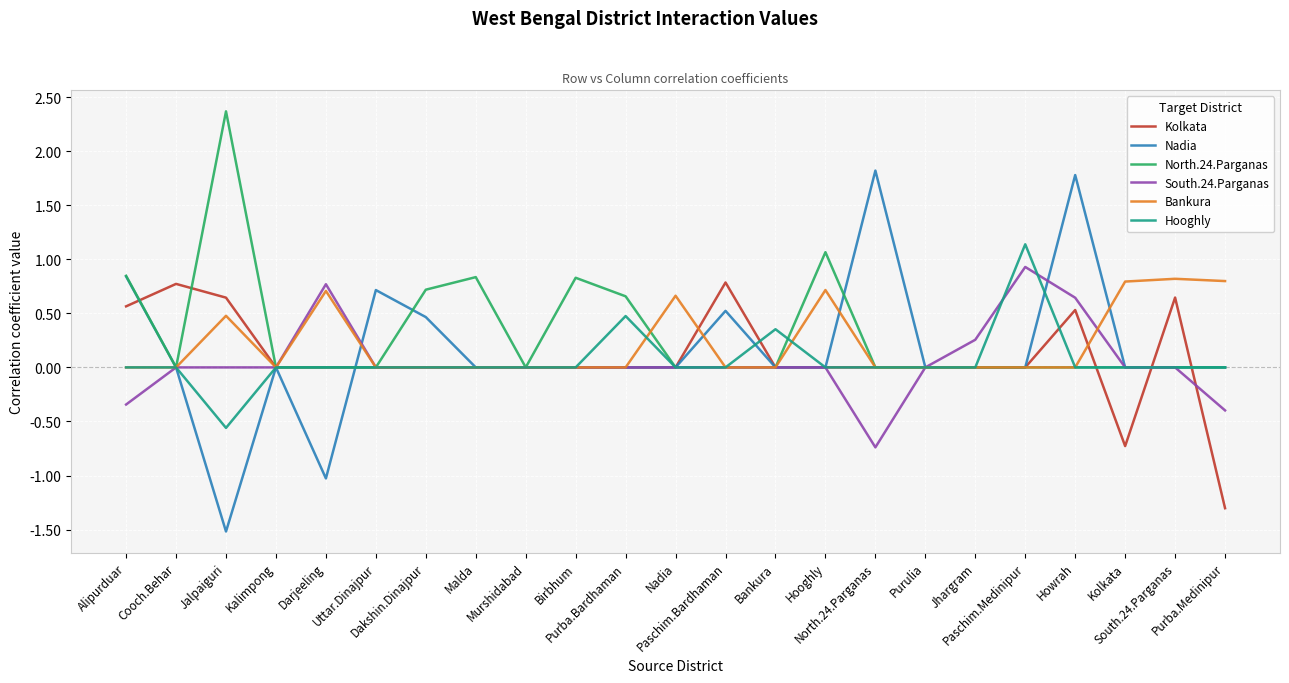

What is the smallest value displayed?

-1.5